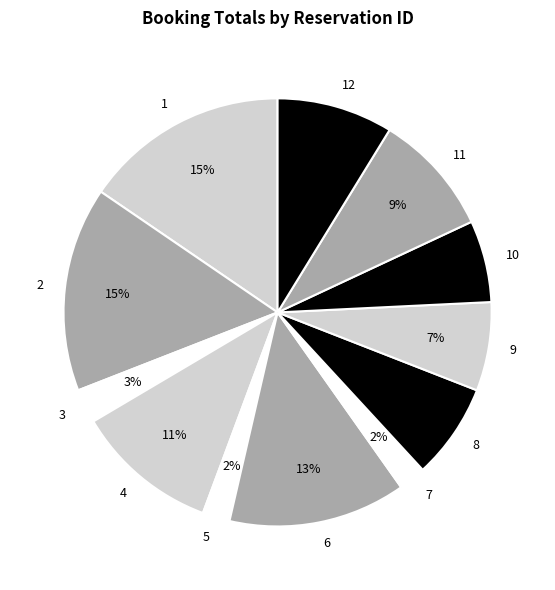

Does any single category account for the majority?

No